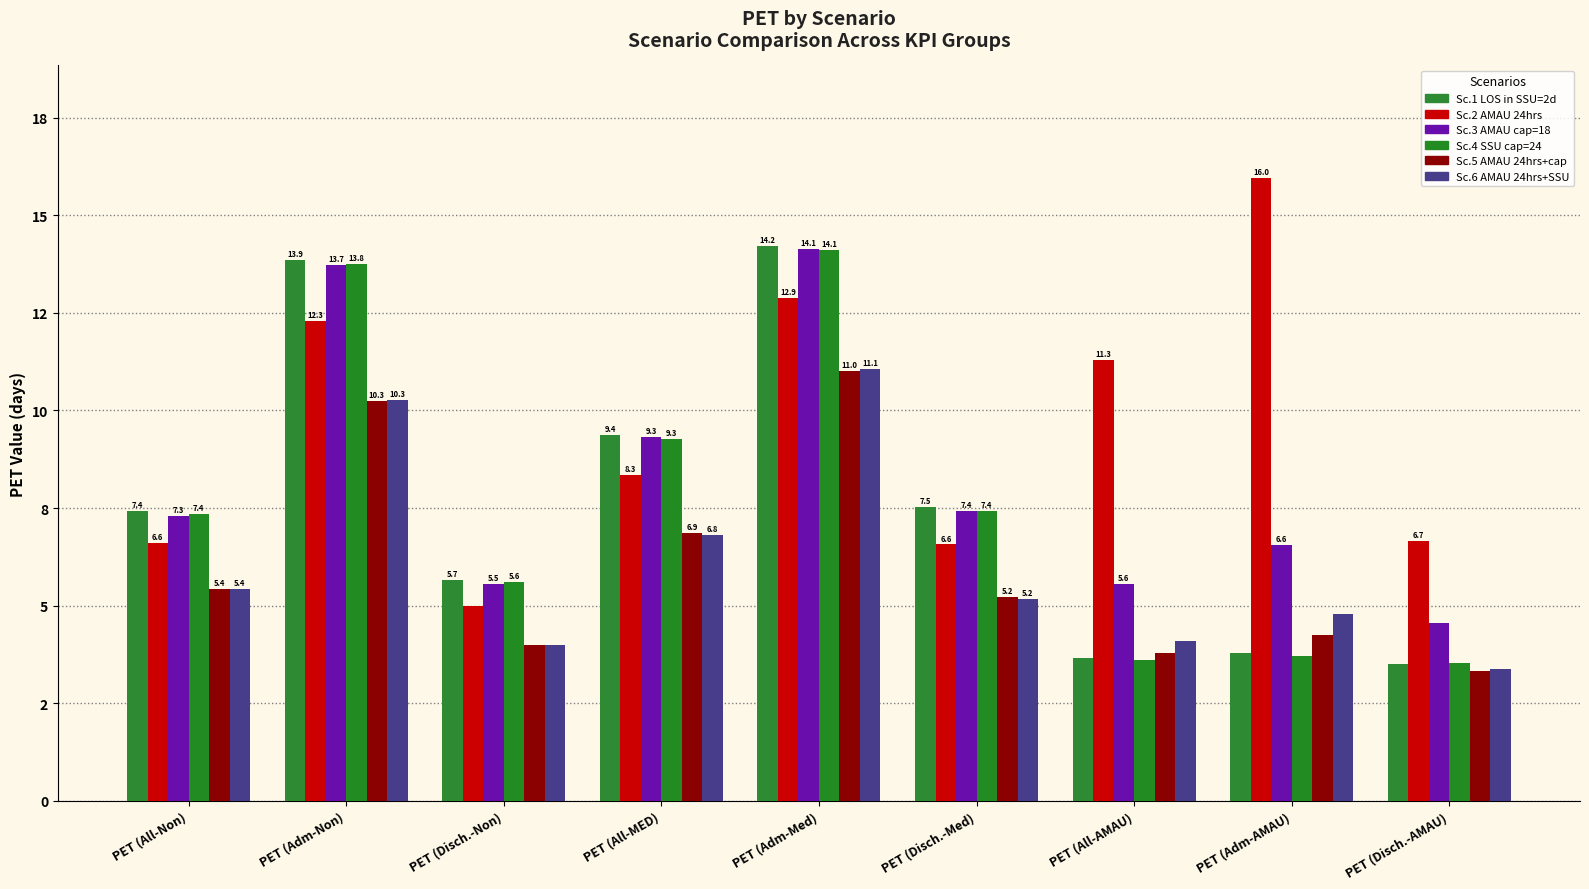

What is the label of the 9th bar from the left?

PET (Disch.-AMAU)